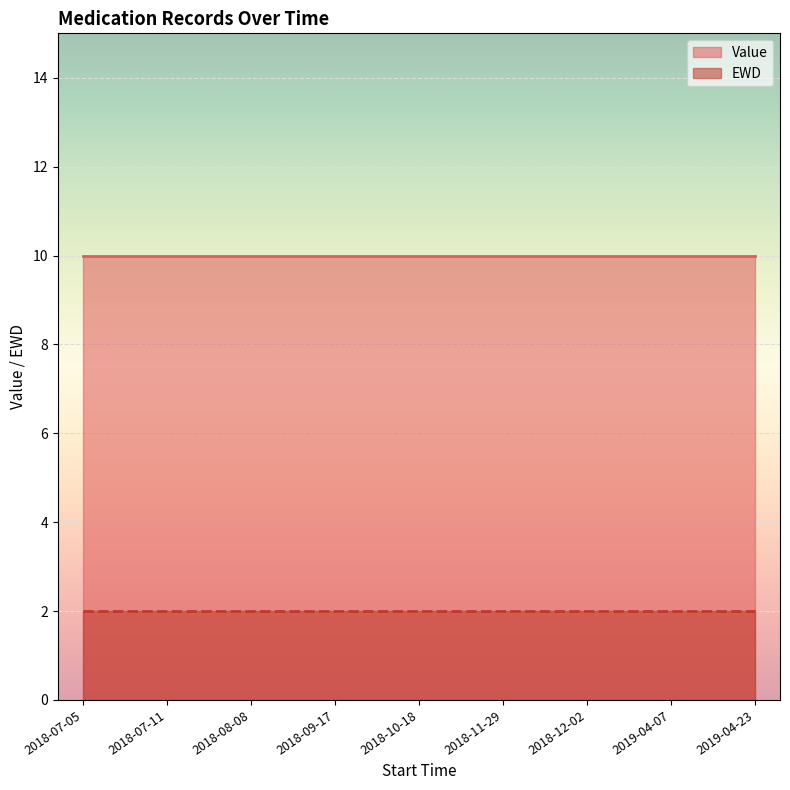

What is the sum of the Value values at 2018-12-02 and 2018-08-08?

20